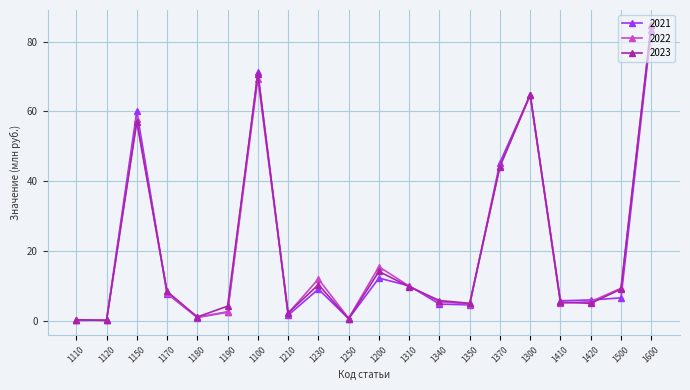

Which label corresponds to the largest value in the chart?

1600